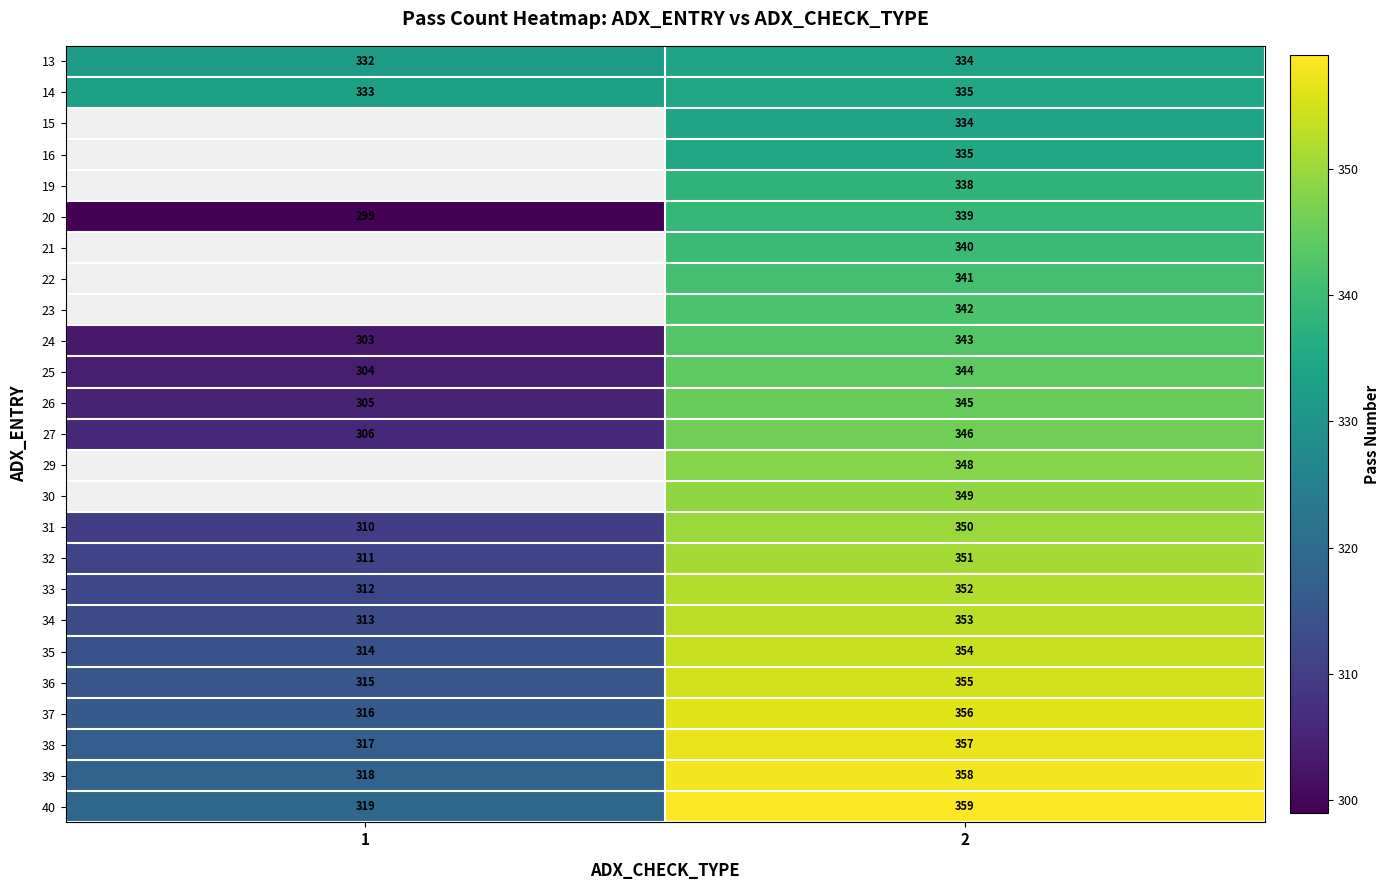

Read the 33 value at 2, to the nearest 10.

350